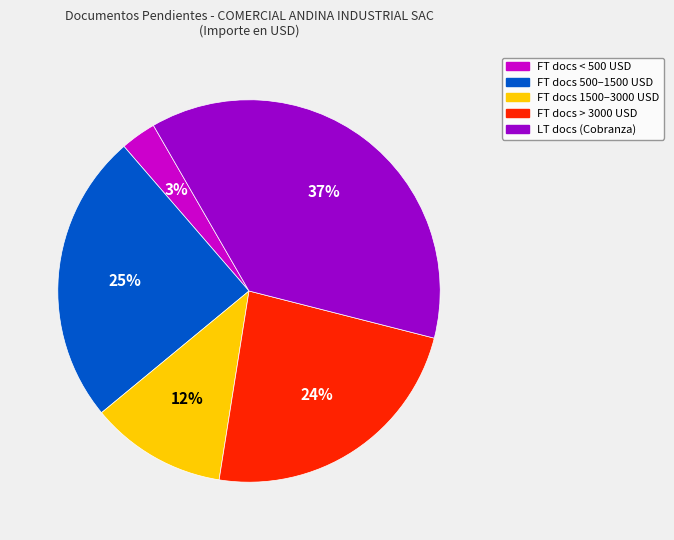

Does any single category account for the majority?

No